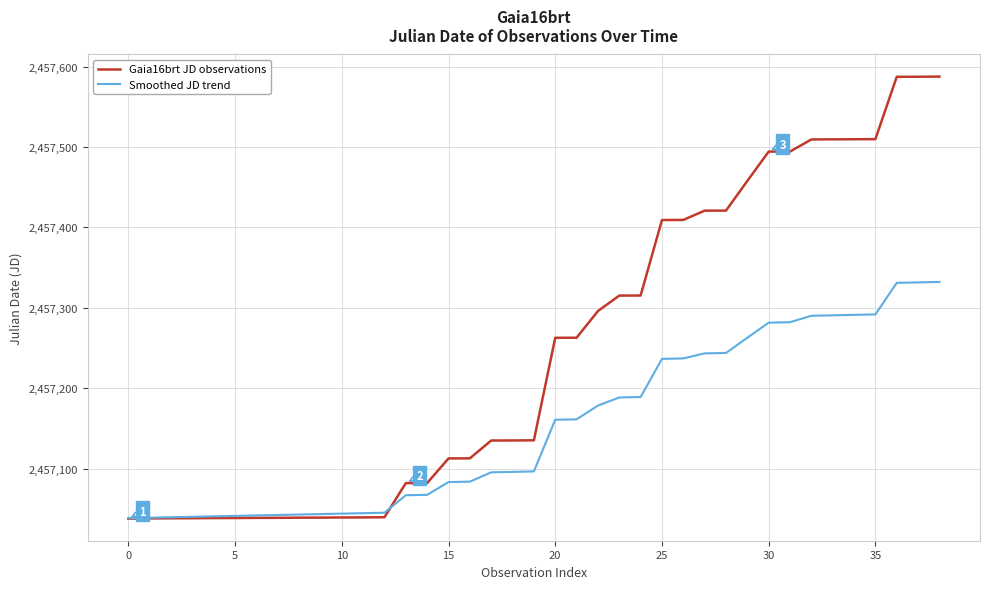

What is the minimum value for Smoothed JD trend?

2457038.3